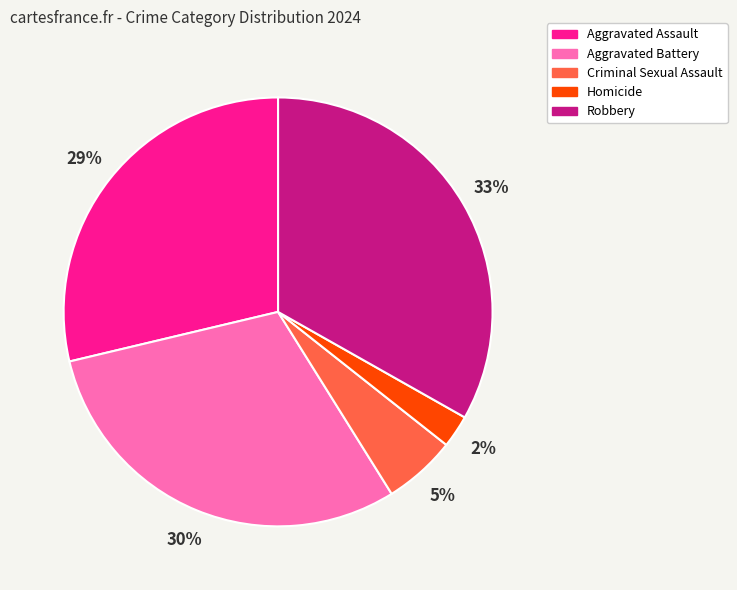

What is the largest slice in the pie chart?

Robbery